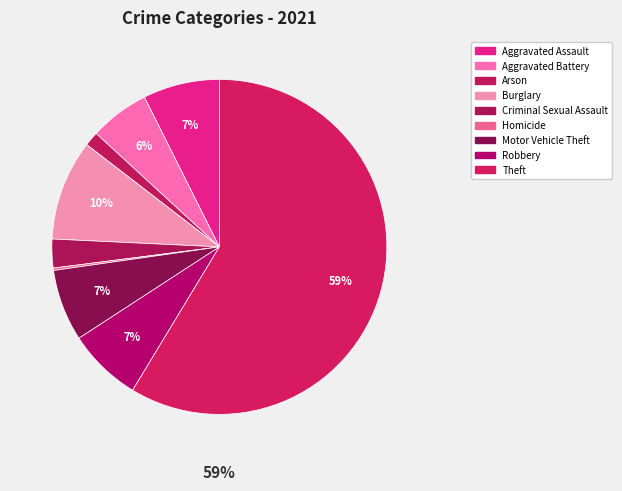

The Theft slice represents 59% of the pie. True or false?

True